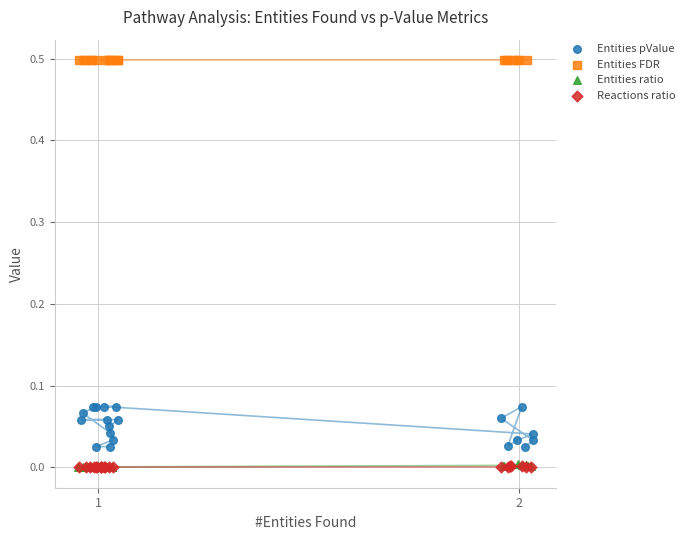

Which series contains the highest Y value?

Entities FDR